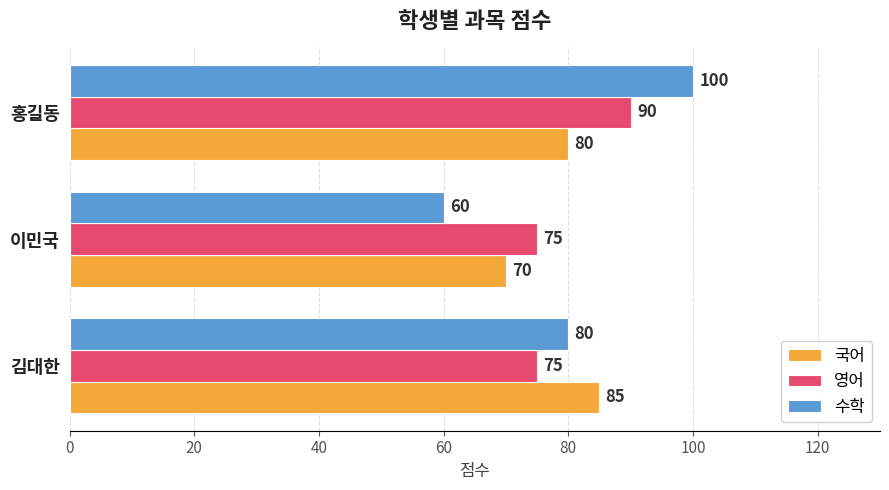

Which series has the largest range (max minus min)?

수학